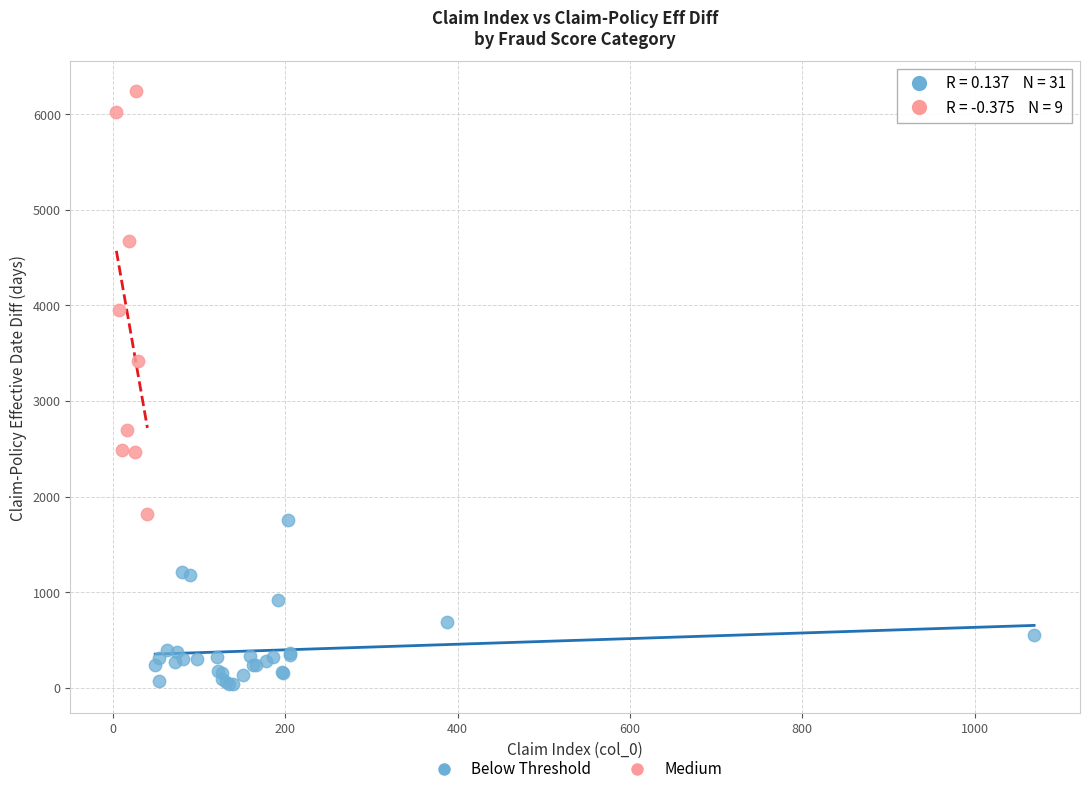

Which series has the largest Y range (max minus min)?

Medium